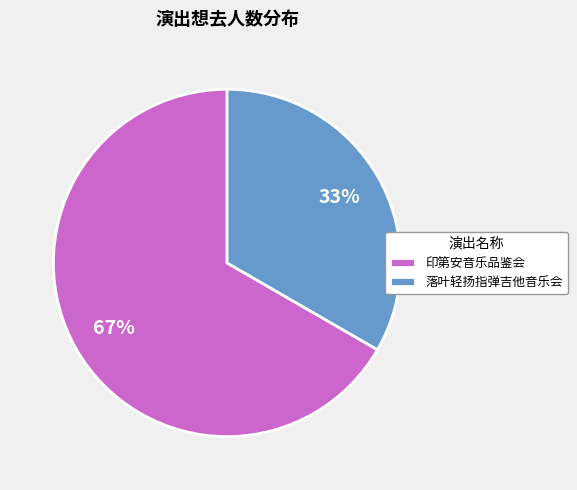

Which category accounts for the majority?

印第安音乐品鉴会